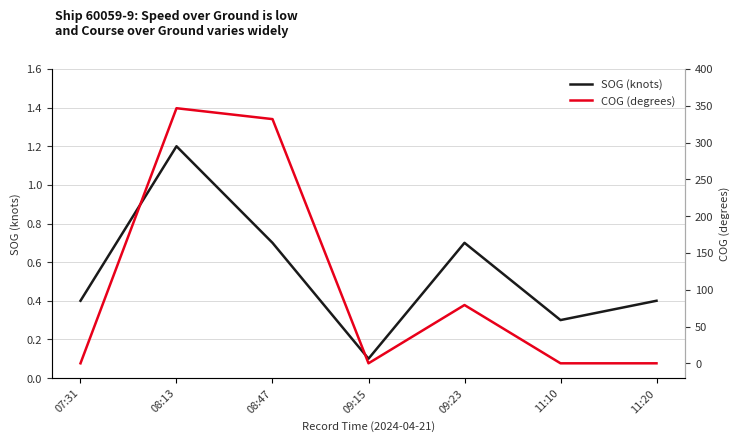

What is the total value across all series at 09:15?

0.1